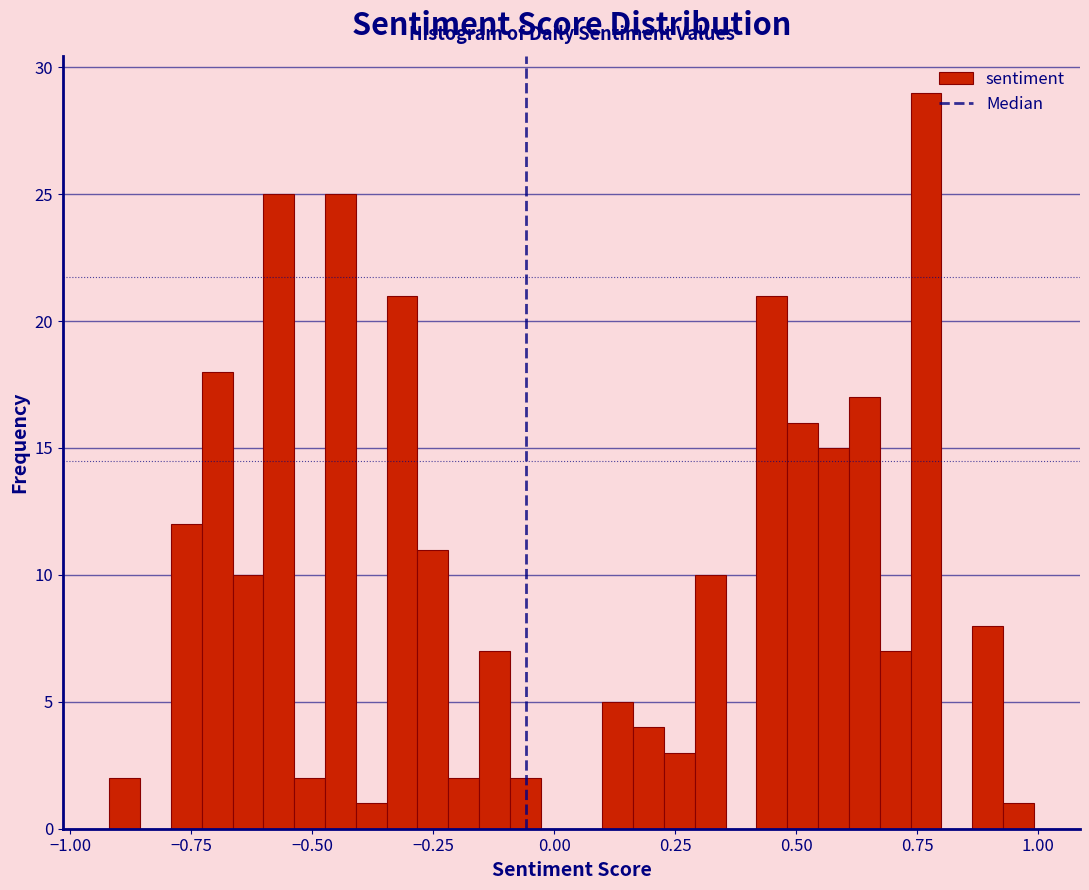

Read against the x-axis, roughly where is the centre of the tallest bar?

0.75